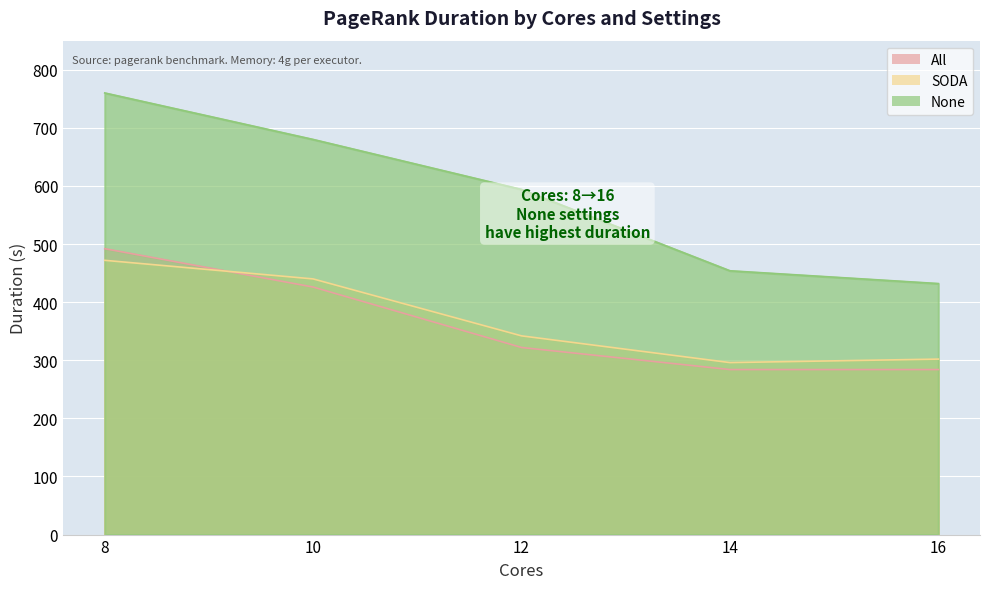

True or false: All has more than 1 interior local peaks.

False